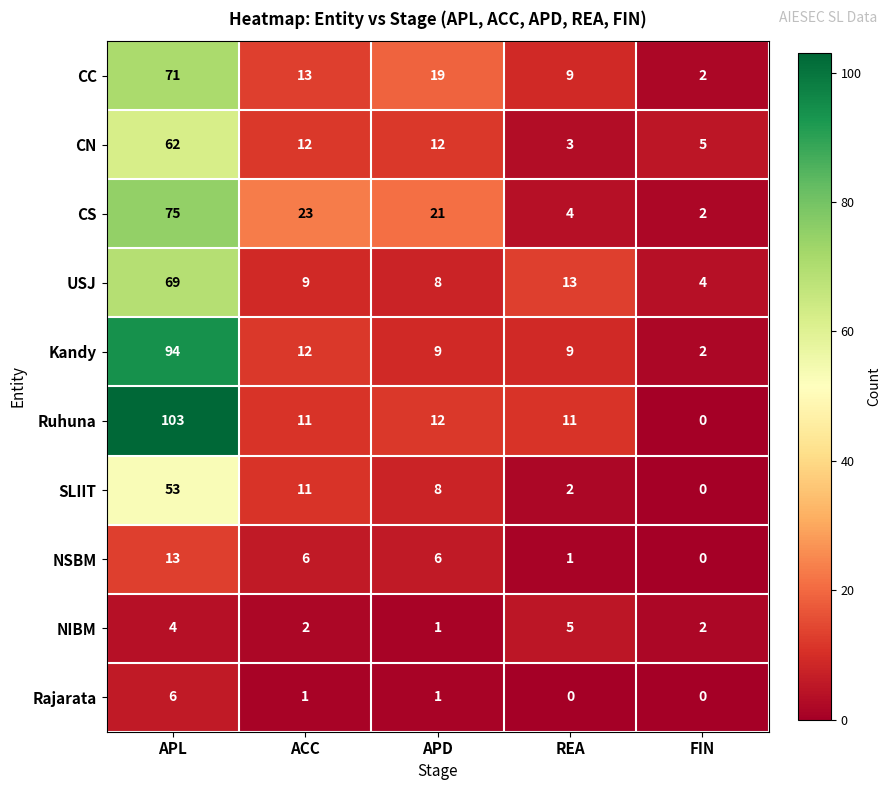

What is the difference between the NSBM values at REA and APD?

5